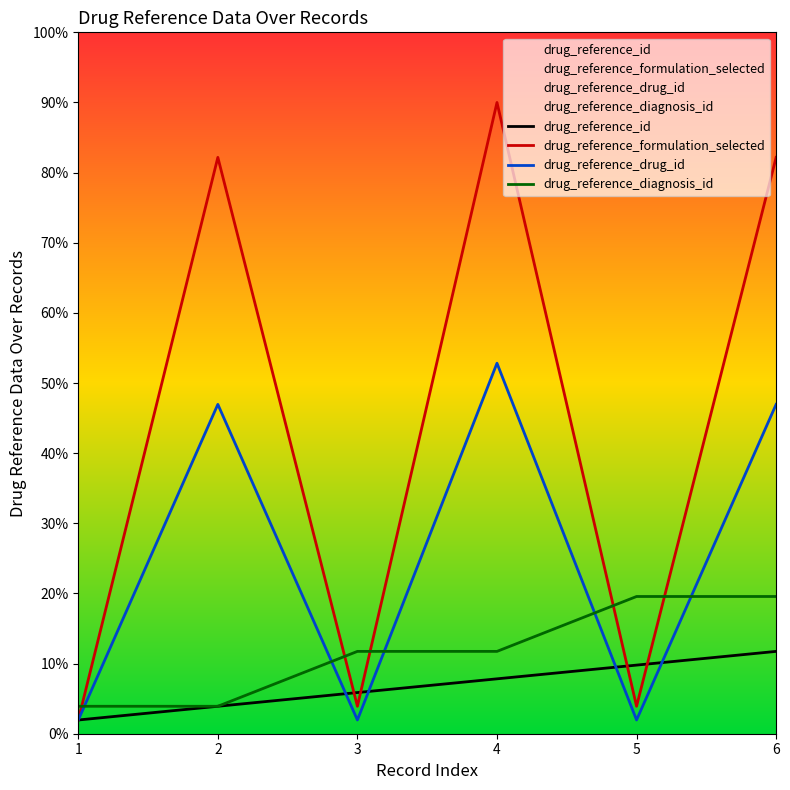

At 6, list the series in order from largest to smallest.

drug_reference_formulation_selected, drug_reference_drug_id, drug_reference_diagnosis_id, drug_reference_id